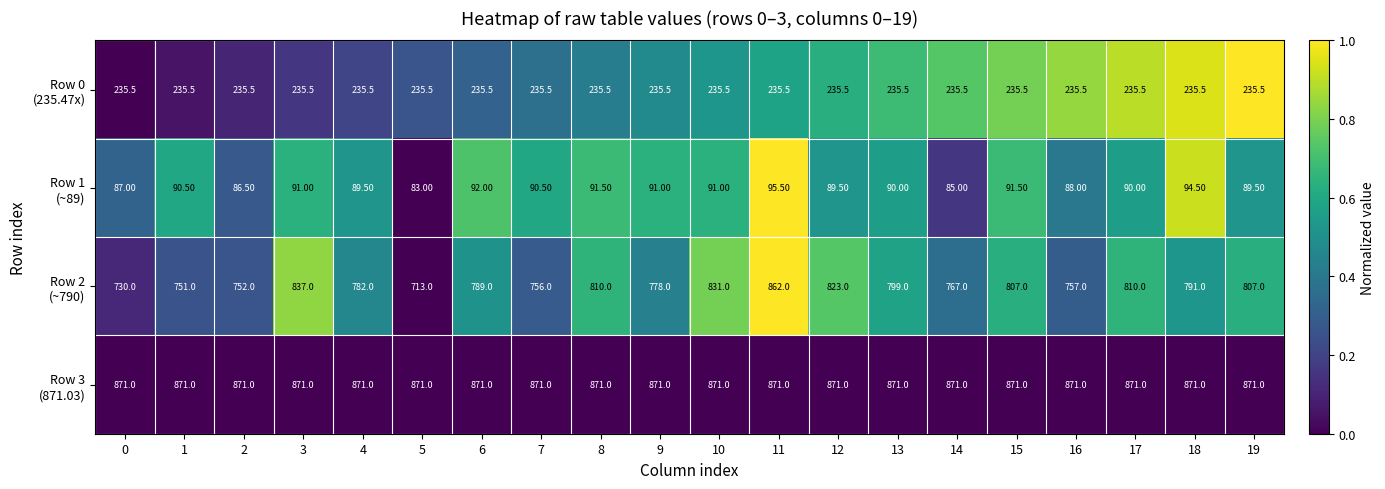

What is the difference between the highest and lowest values at 11?

775.5